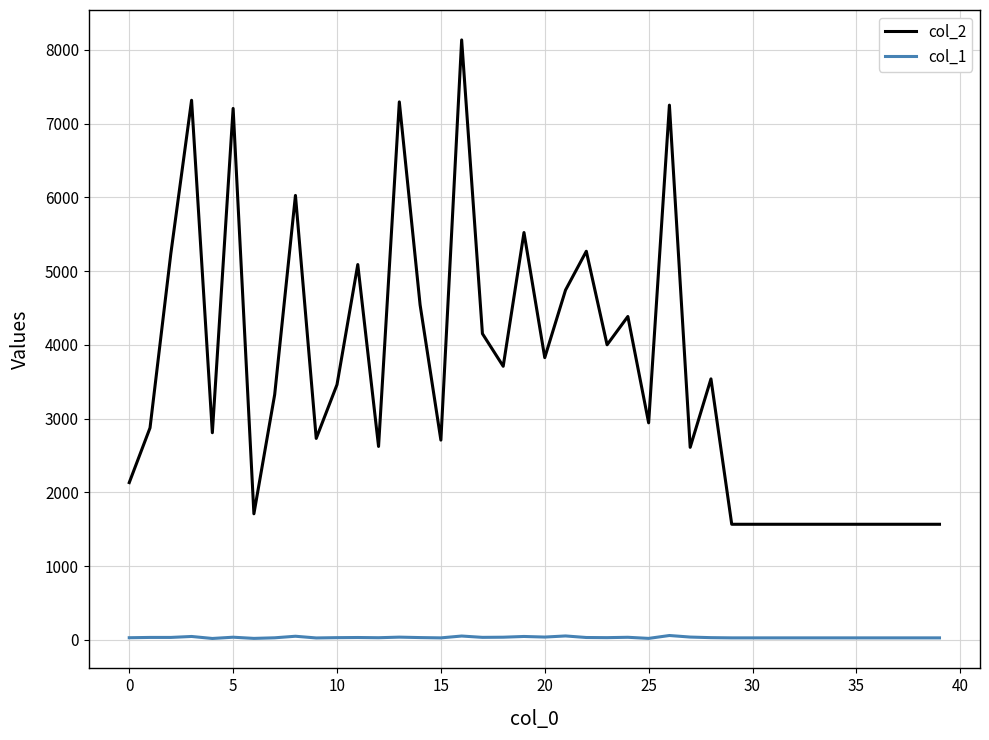

List the series in order of their overall mean, highest first.

col_2, col_1